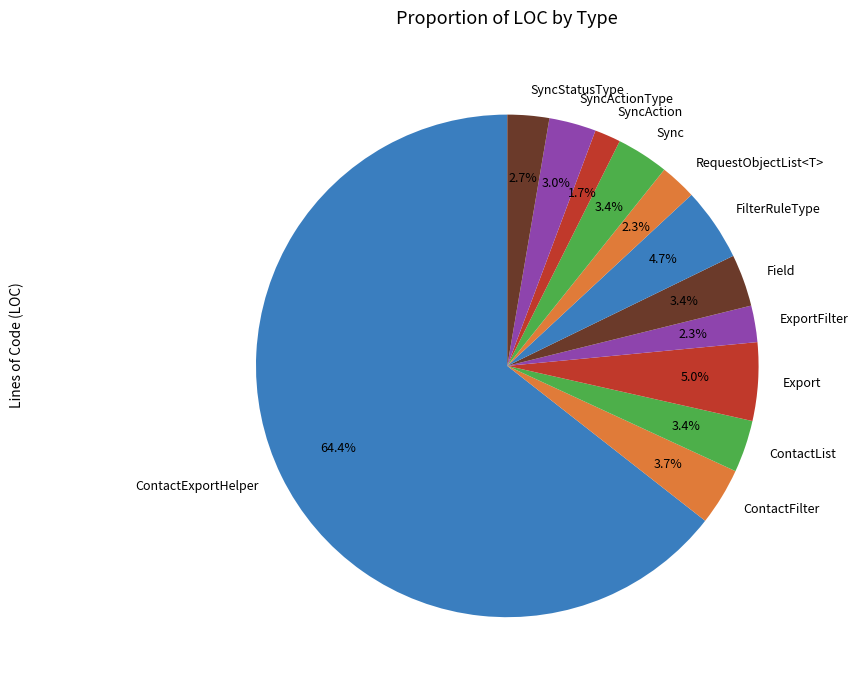

To the nearest percent, what is the difference between the largest and smallest slice percentages?

63%